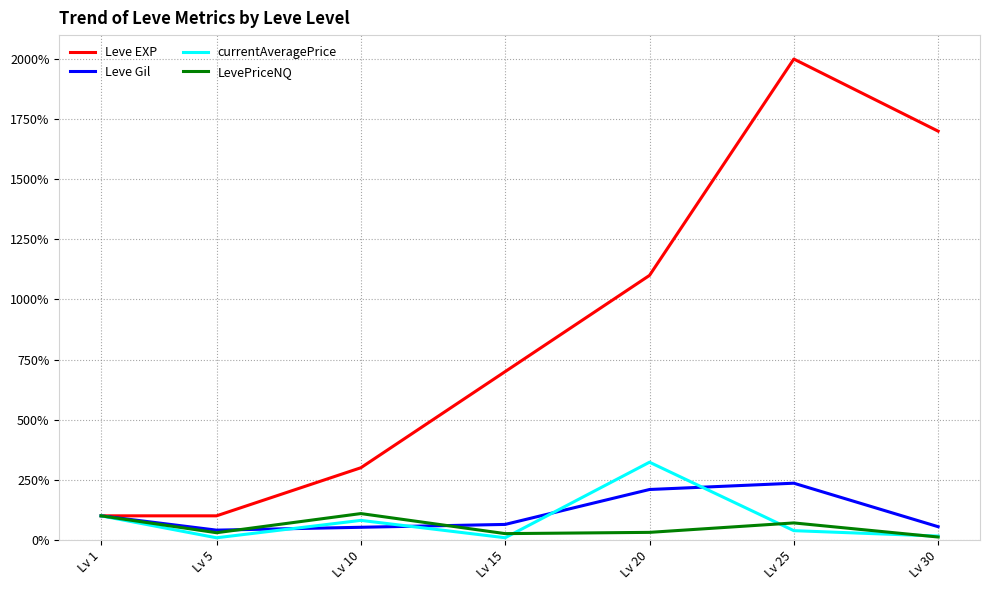

Is it true that Leve Gil equals 3.2 at Lv 25?

False